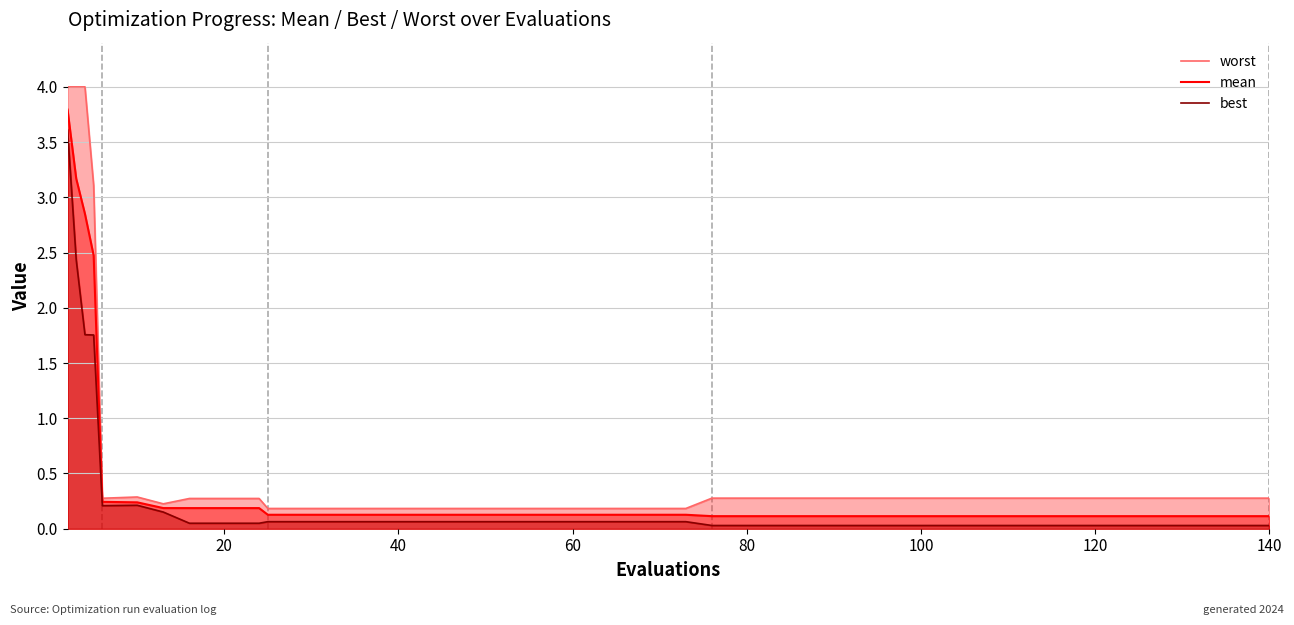

What is the maximum value for mean?

3.8